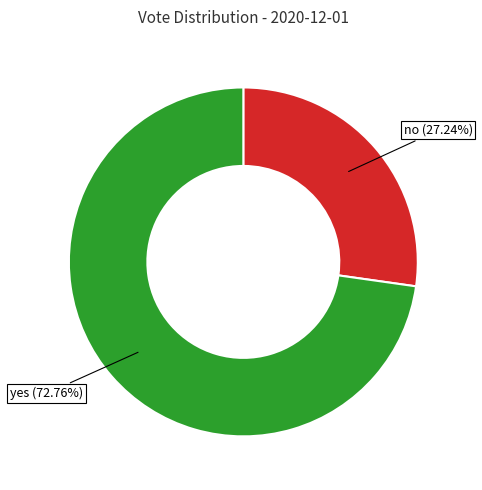

Do no and yes together represent more than half of the pie?

Yes